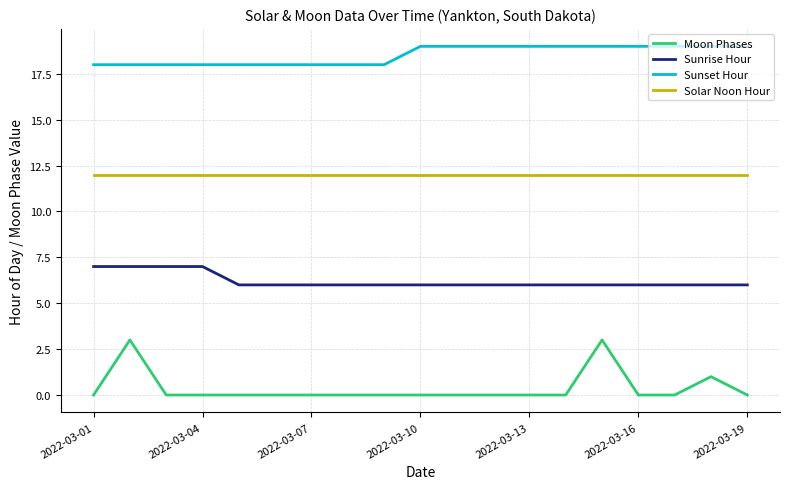

What is the sum of all Sunrise Hour values?

118